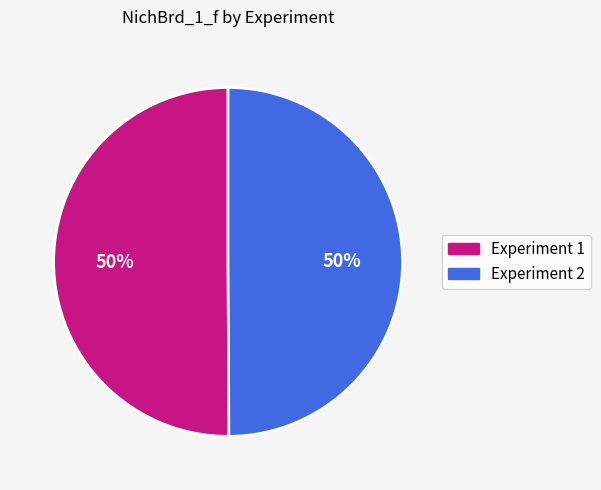

To the nearest percent, what percentage of the pie is Experiment 1?

50%